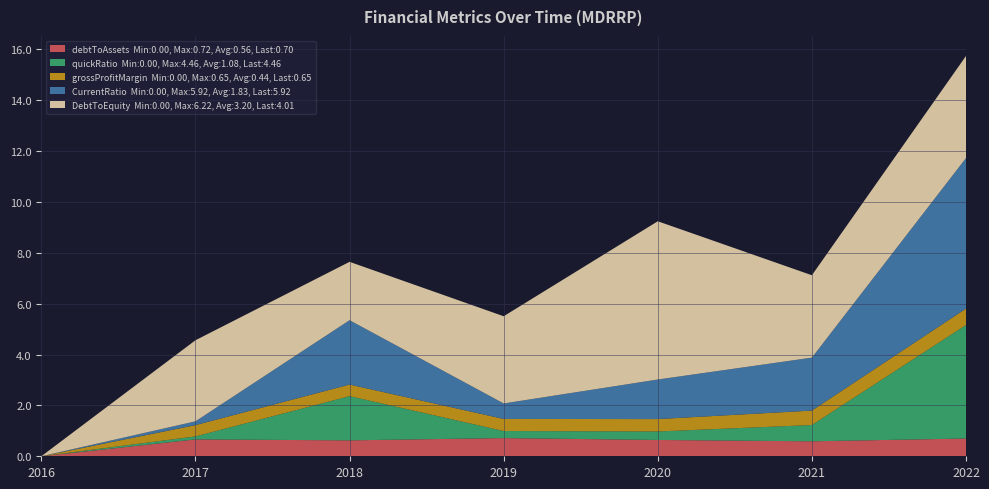

Reading left to right, extract all data points from this chart.

debtToAssets: 2016=0.0	2017=0.7	2018=0.6	2019=0.7	2020=0.6	2021=0.6	2022=0.7
quickRatio: 2016=0.0	2017=0.1	2018=1.7	2019=0.3	2020=0.3	2021=0.6	2022=4.5
grossProfitMargin: 2016=0.0	2017=0.4	2018=0.5	2019=0.5	2020=0.5	2021=0.6	2022=0.6
CurrentRatio: 2016=0.0	2017=0.1	2018=2.5	2019=0.6	2020=1.6	2021=2.1	2022=5.9
DebtToEquity: 2016=0.0	2017=3.2	2018=2.3	2019=3.4	2020=6.2	2021=3.2	2022=4.0